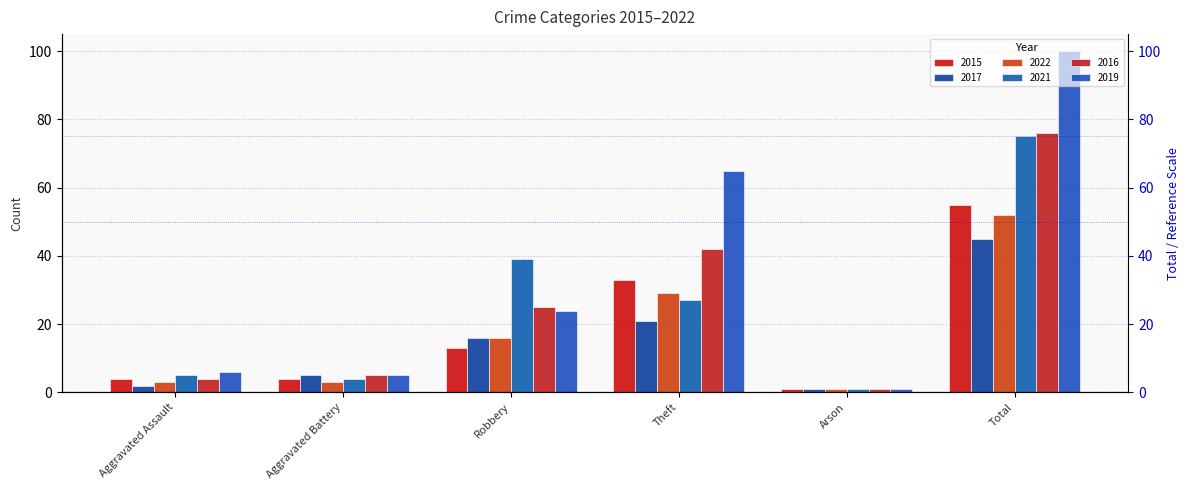

The 2015 series shows 13 at Robbery. True or false?

True